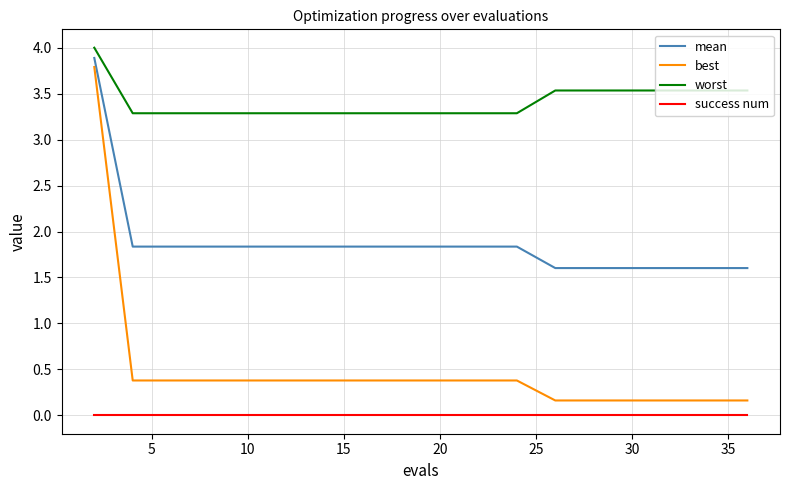

List the series in order of their peak value, lowest first.

success num, best, mean, worst